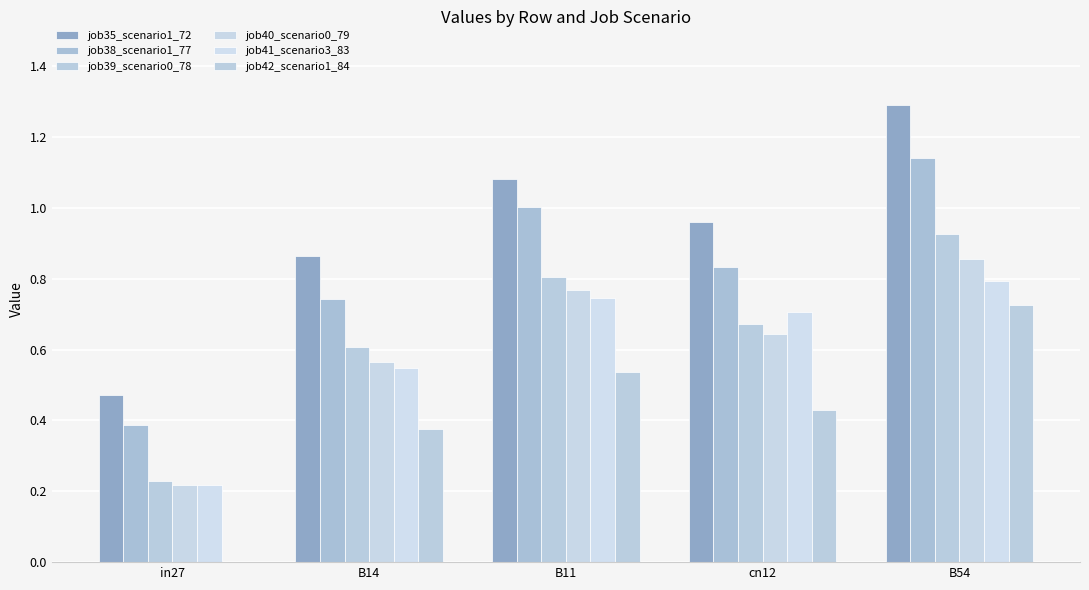

What is the label of the 2nd bar from the left?

B14